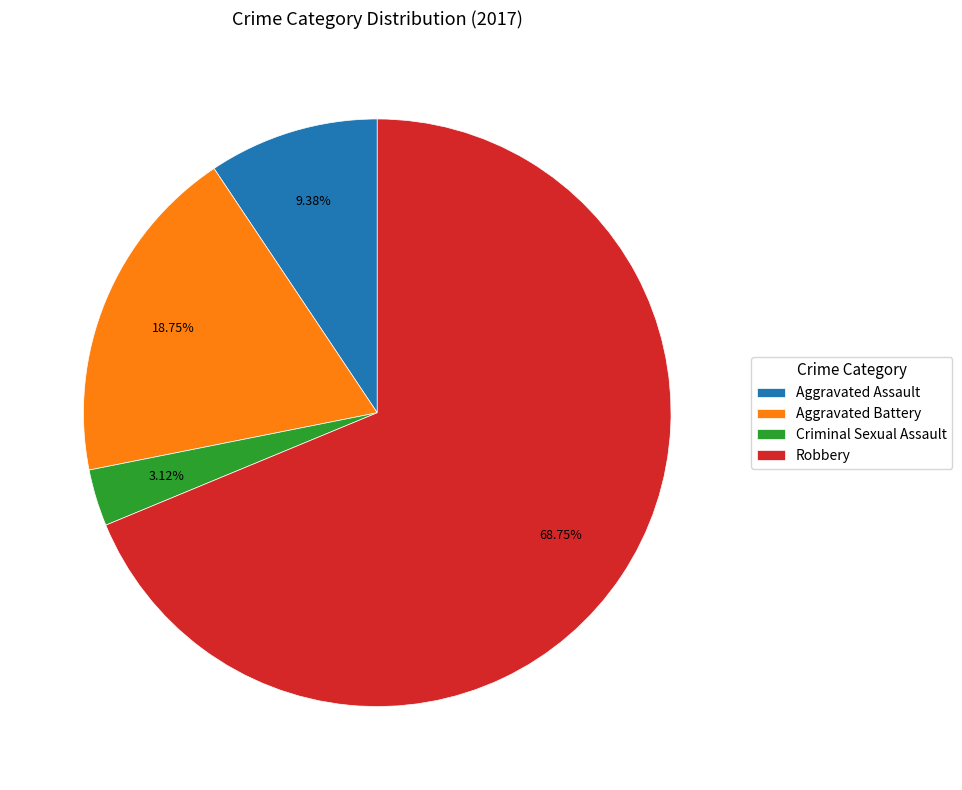

Which slice is the smallest?

Criminal Sexual Assault